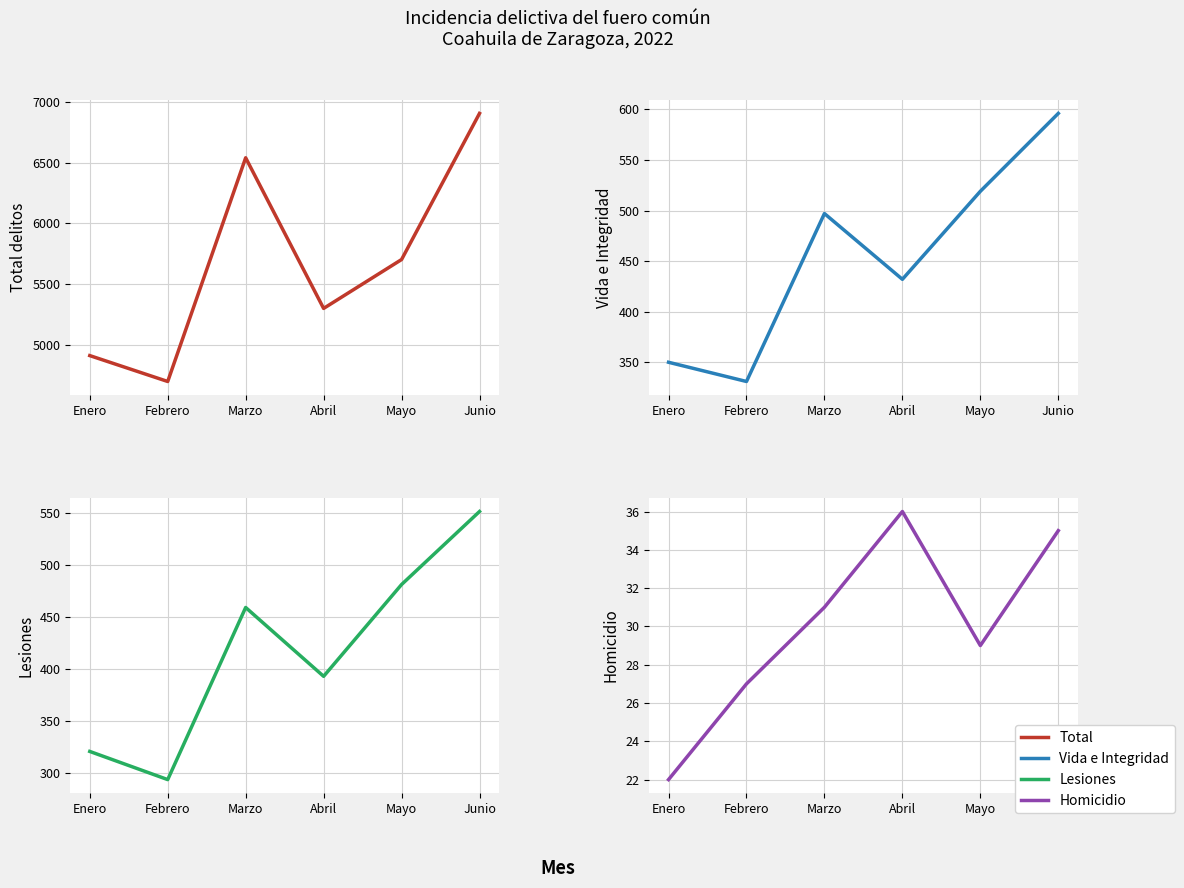

Reading left to right, transcribe all the data shown in this chart.

Total: Enero=4912	Febrero=4699	Marzo=6539	Abril=5300	Mayo=5702	Junio=6904
Vida e Integridad: Enero=350	Febrero=331	Marzo=497	Abril=432	Mayo=519	Junio=596
Lesiones: Enero=321	Febrero=294	Marzo=459	Abril=393	Mayo=481	Junio=551
Homicidio: Enero=22	Febrero=27	Marzo=31	Abril=36	Mayo=29	Junio=35